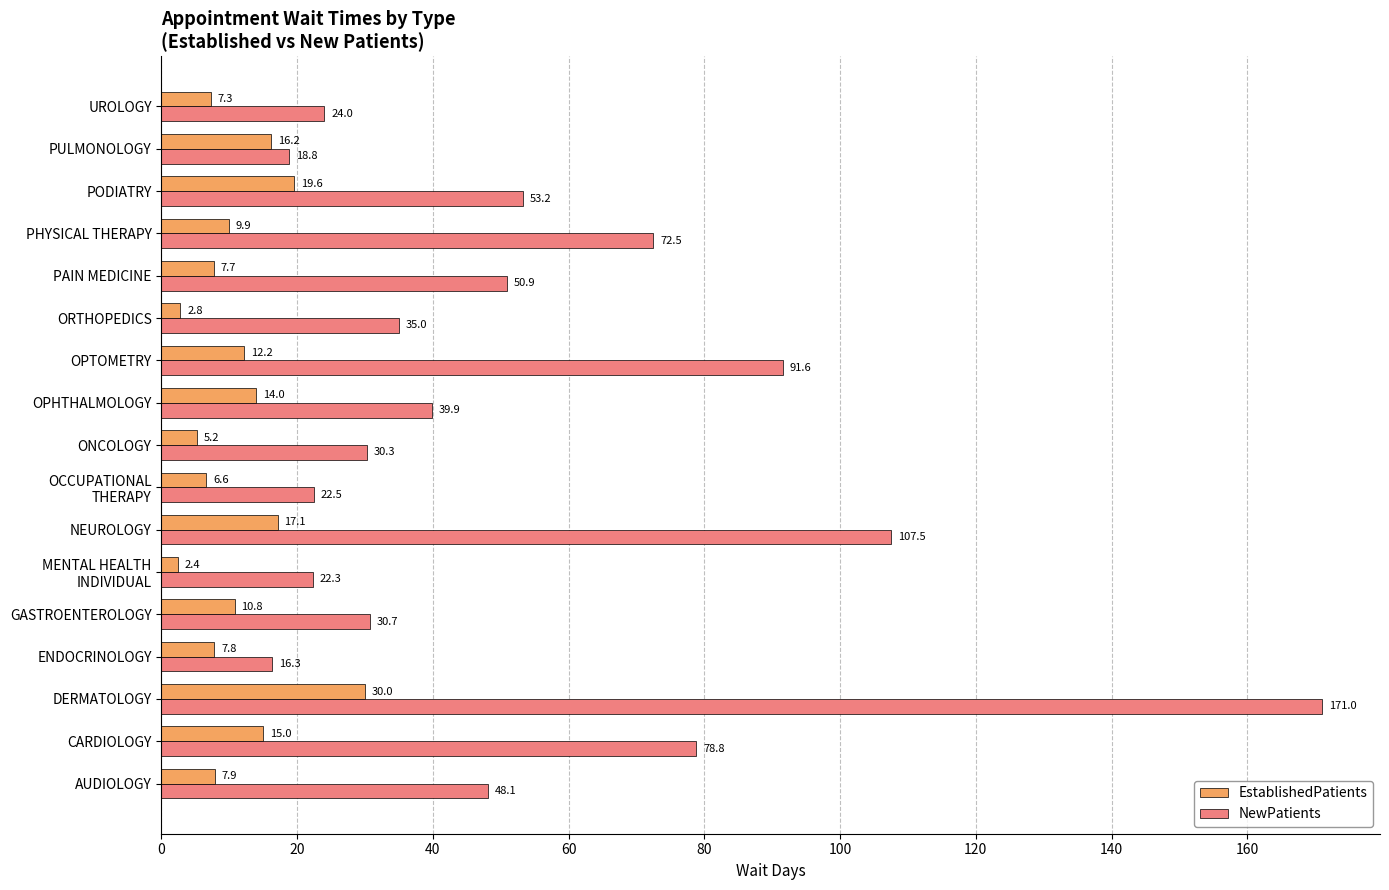

List the series in order of their peak value, lowest first.

EstablishedPatients, NewPatients